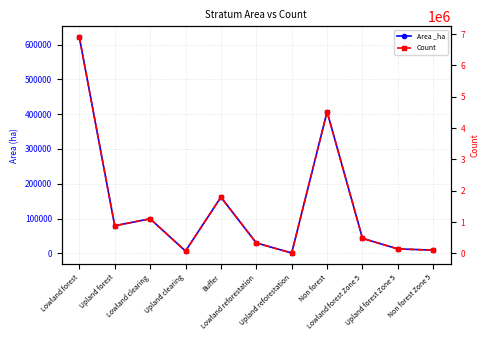

Reading left to right, what are all the values shown in this chart?

Area _ha: Lowland forest=621188.5	Upland forest=79374.8	Lowland clearing=99335.0	Upland clearing=6700.0	Buffer=161472.7	Lowland reforestation=29950.8	Upland reforestation=1085.4	Non forest=406845.1	Lowland forest Zone 5=43078.8	Upland forest Zone 5=12769.9	Non forest Zone 5=9341.8
Count: Lowland forest=6902094.0	Upland forest=881942.0	Lowland clearing=1103722.0	Upland clearing=74444.0	Buffer=1794141.0	Lowland reforestation=332787.0	Upland reforestation=12060.0	Non forest=4520501.0	Lowland forest Zone 5=478653.0	Upland forest Zone 5=141888.0	Non forest Zone 5=103798.0